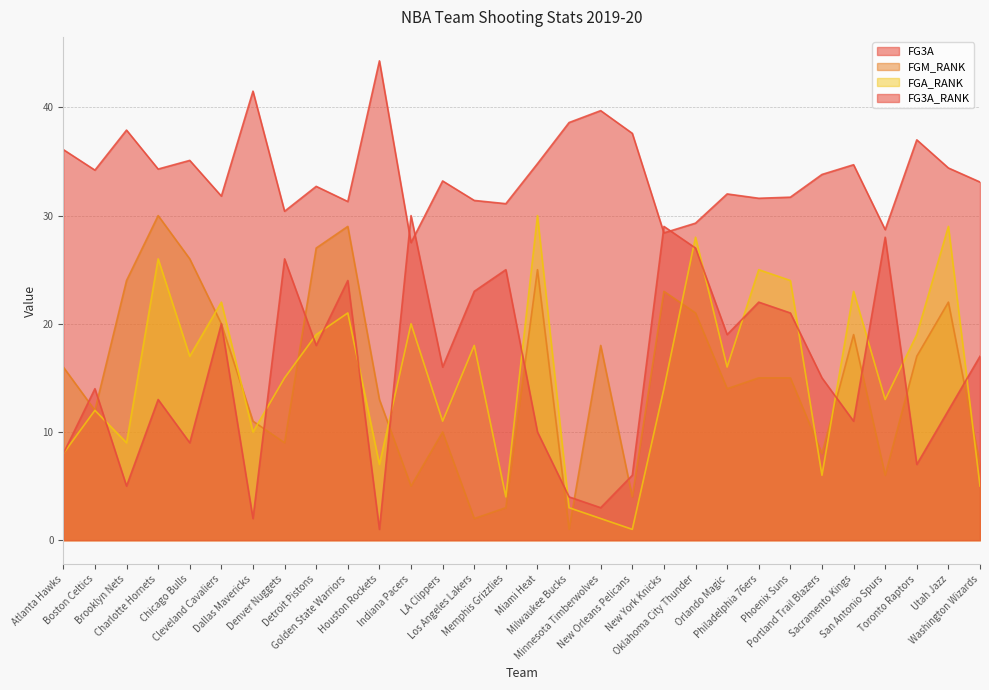

What is the difference between the second highest and second lowest values in the FG3A_RANK series?

27.0